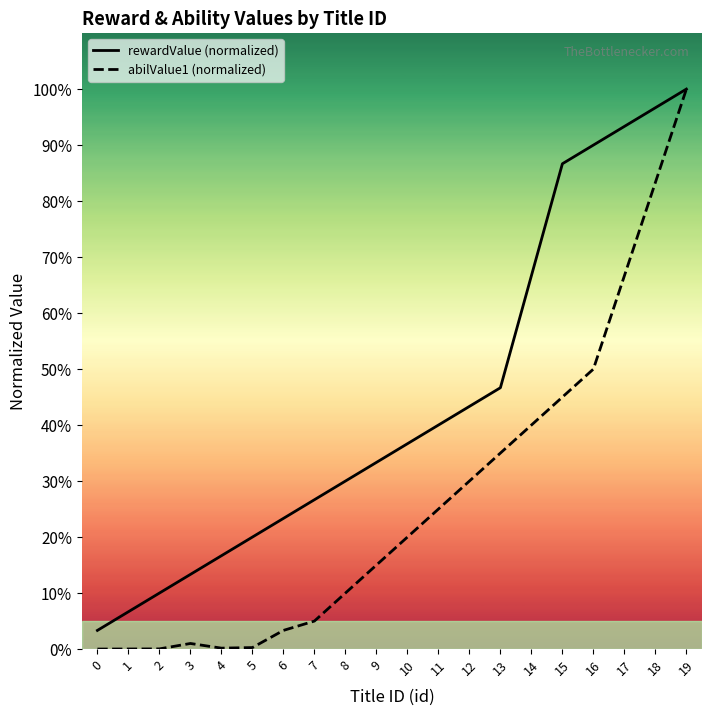

What are all the series names shown in the legend?

rewardValue, abilValue1